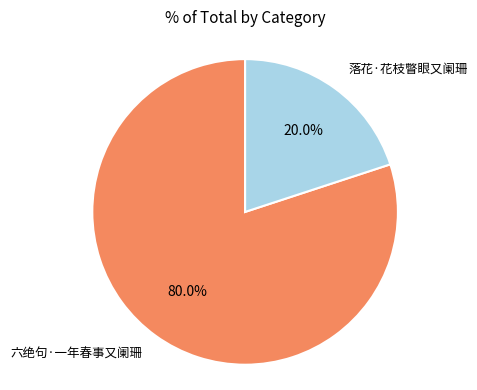

Is there any slice that represents more than half of the pie?

Yes